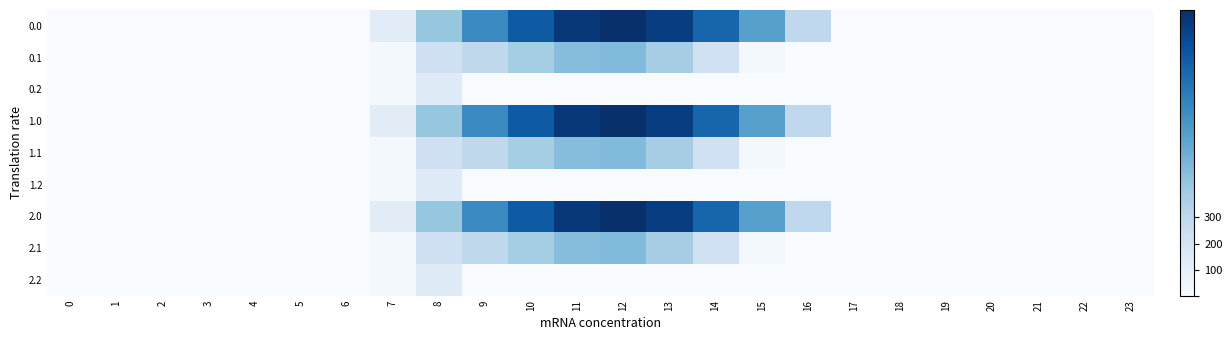

What is the maximum value shown in the chart?

1096.7